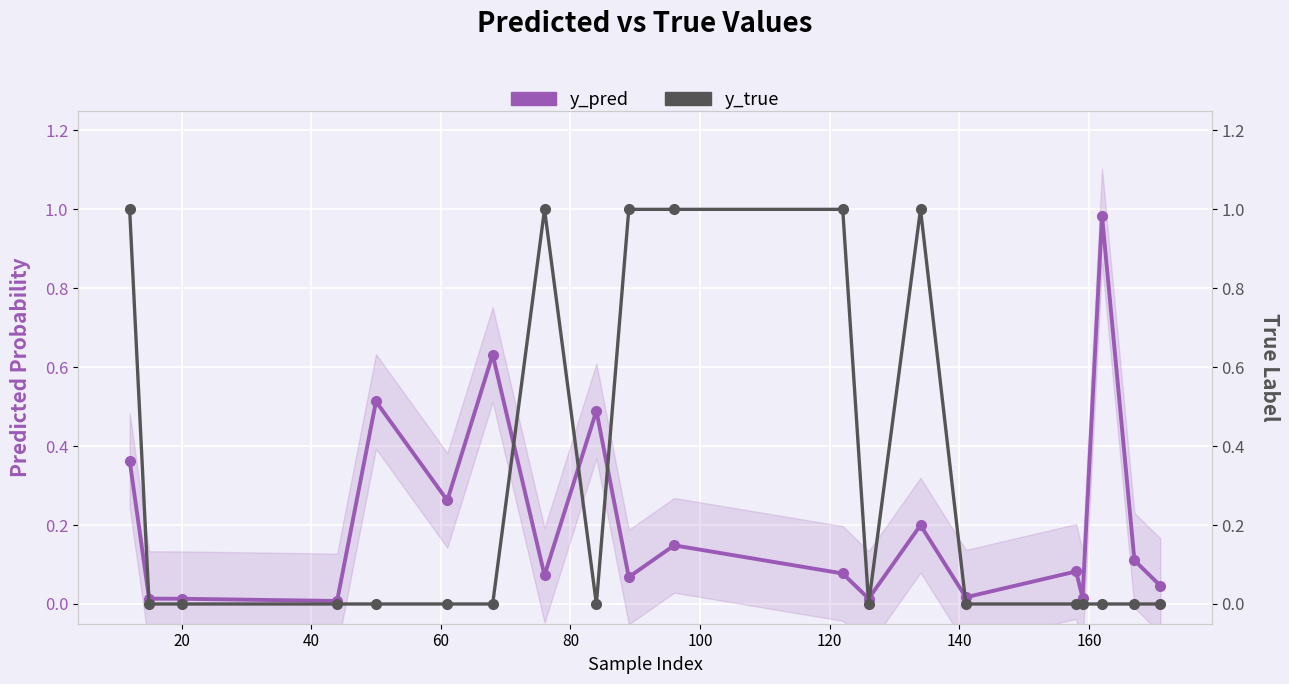

What is the value of the y_true point at the 1st from the left?

1.0